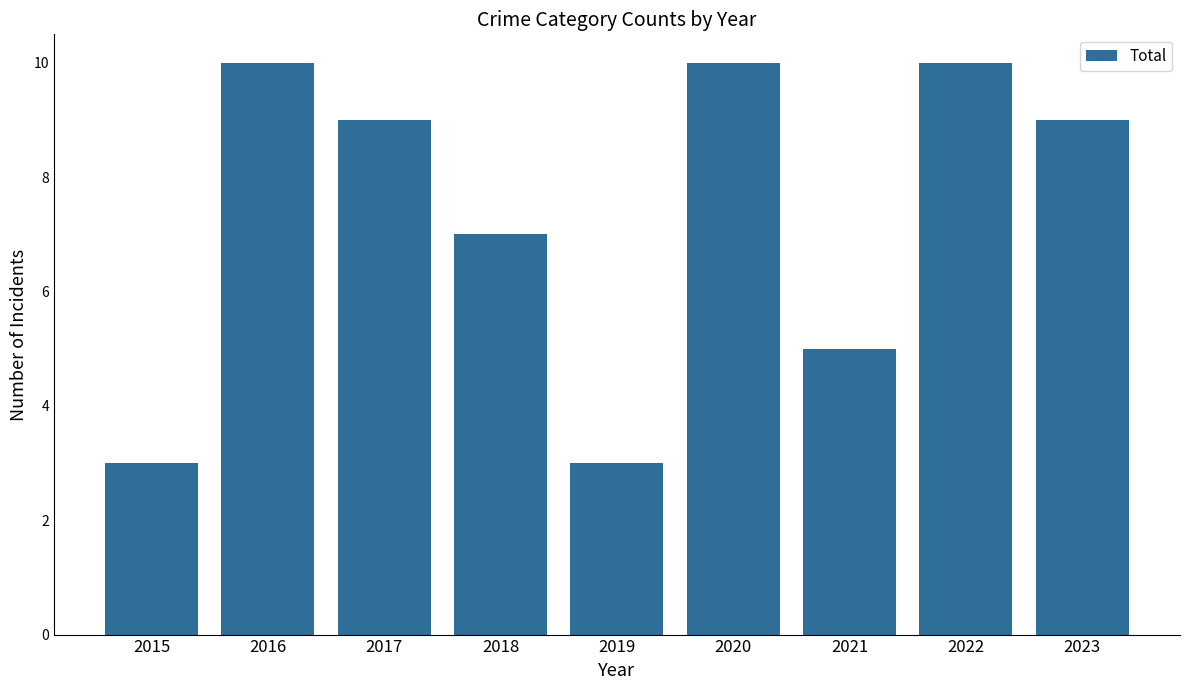

Count the values in the range 5 to 10.

7